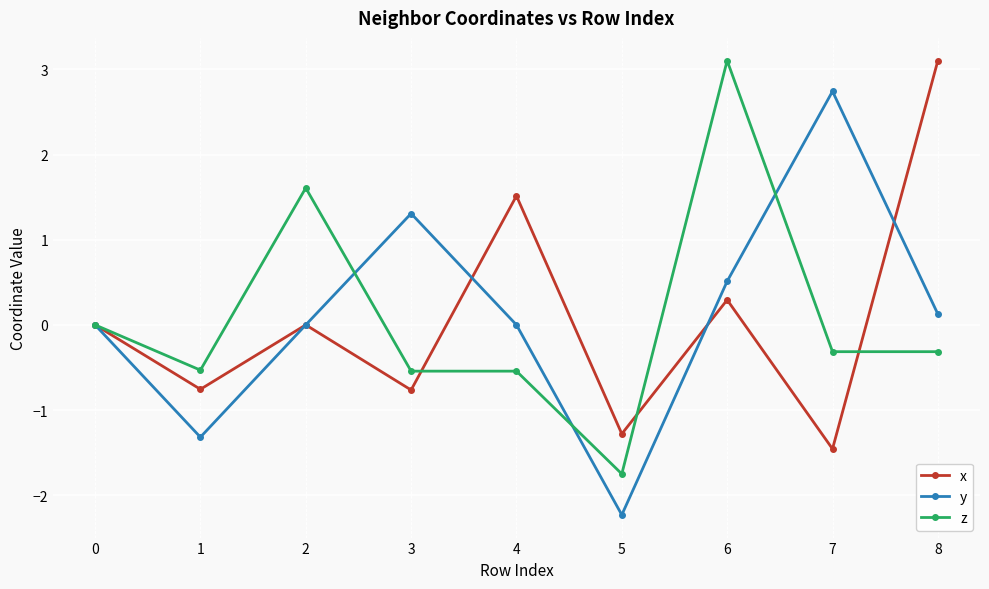

What is the average value of the z series?

0.1